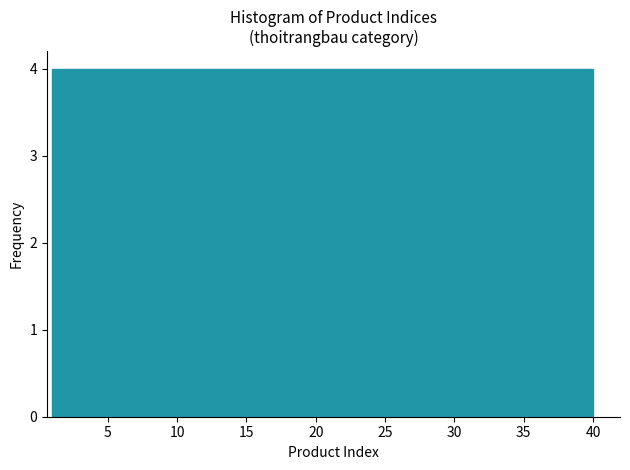

Reading left to right, transcribe this chart: for each bar, give the range it covers on the x-axis and its height. Neither the bar edges nor the heights are printed on the chart, so give them approximately, as read against the axes.

1.0 to 4.9: 4
4.9 to 8.8: 4
8.8 to 12.7: 4
12.7 to 16.6: 4
16.6 to 20.5: 4
20.5 to 24.4: 4
24.4 to 28.3: 4
28.3 to 32.2: 4
32.2 to 36.1: 4
36.1 to 40.0: 4